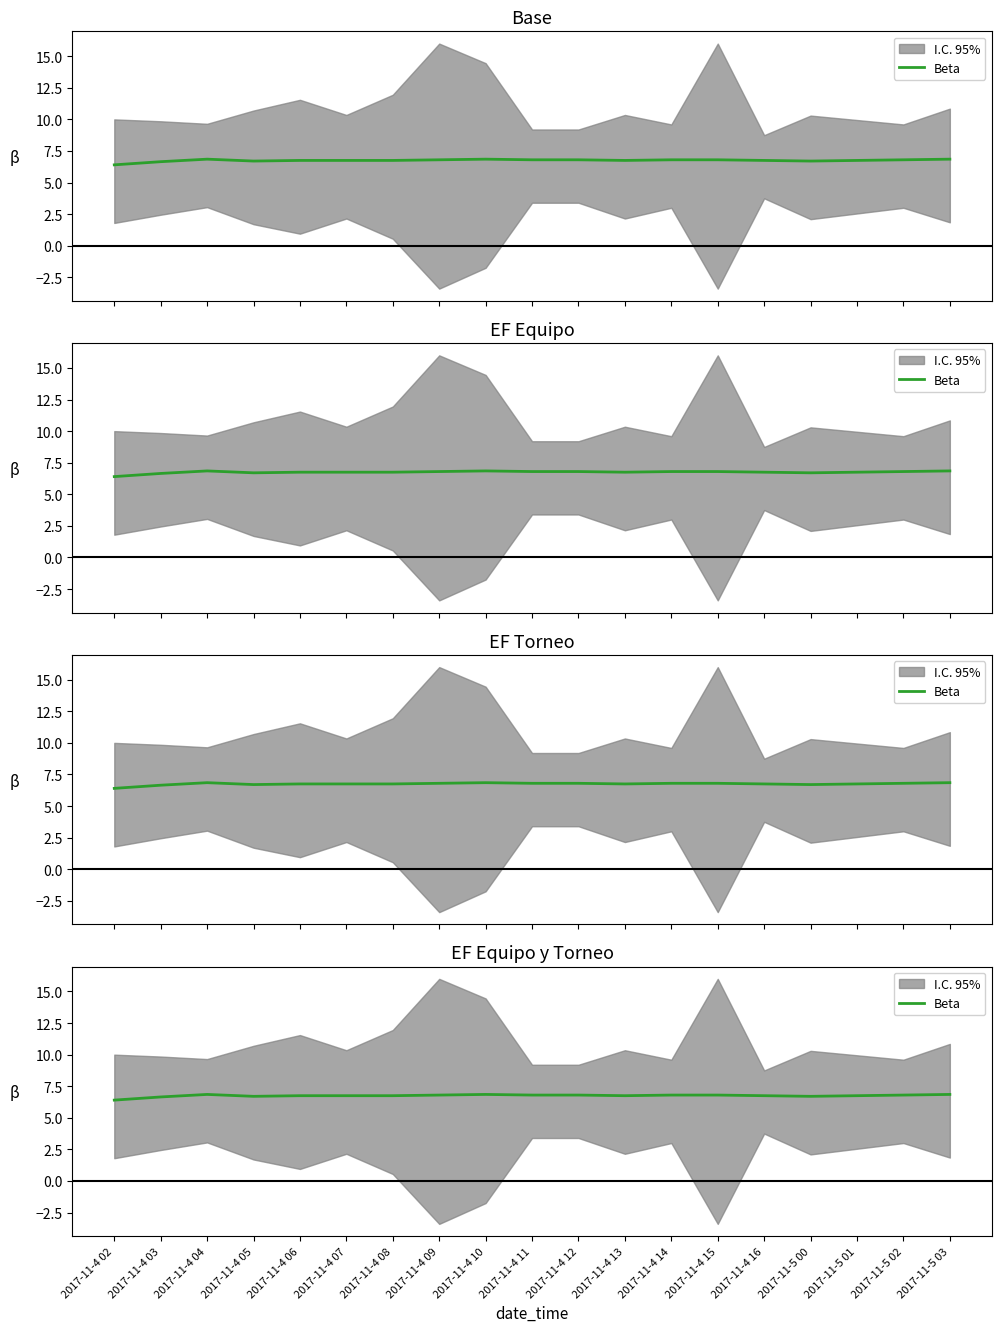

Between 2017-11-4 11 and 2017-11-4 12, which is larger?

2017-11-4 11